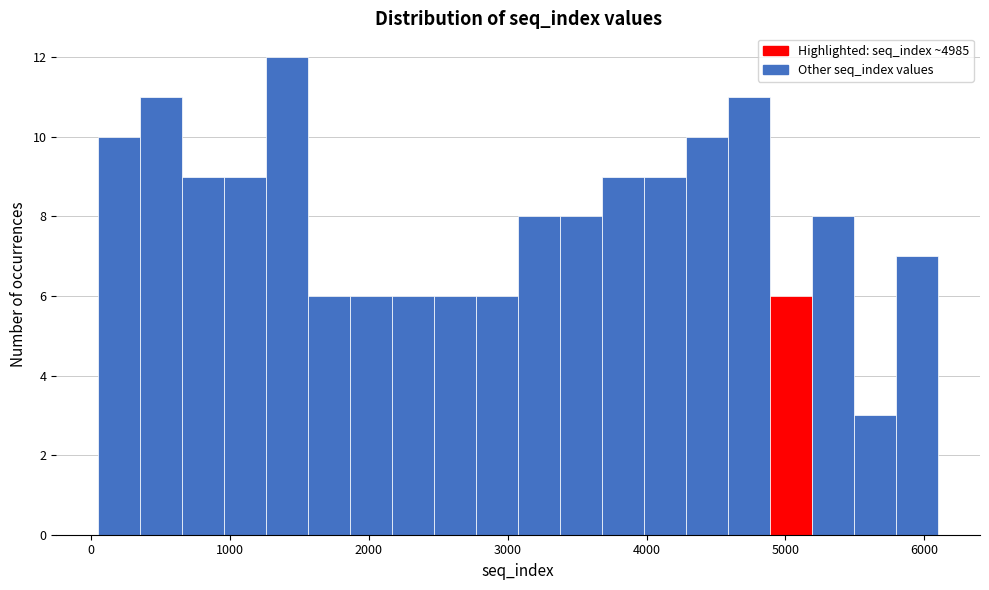

Around what value on the x-axis is the tallest bar? Give the approximate position of its centre, as read against the axis.

1400